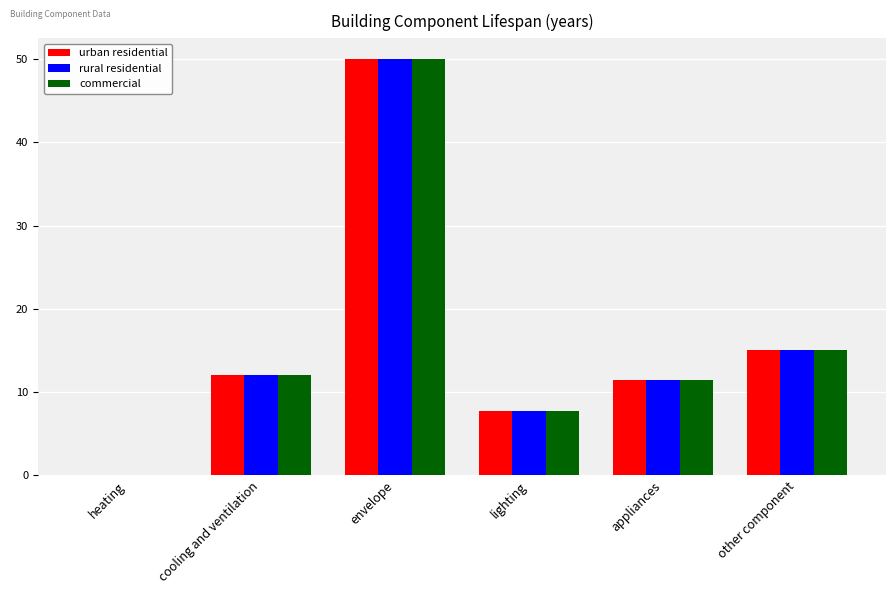

How many groups of bars are there?

6